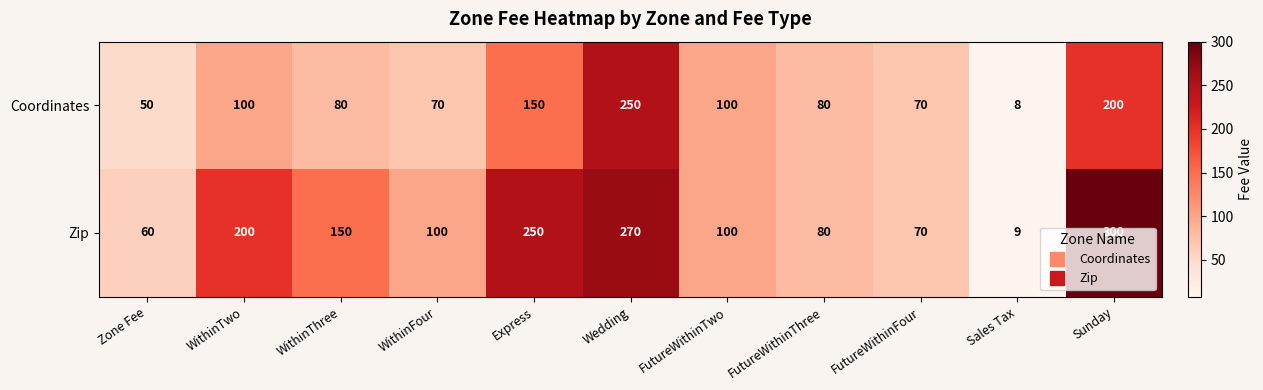

The value of Coordinates at FutureWithinThree is 80. True or false?

True